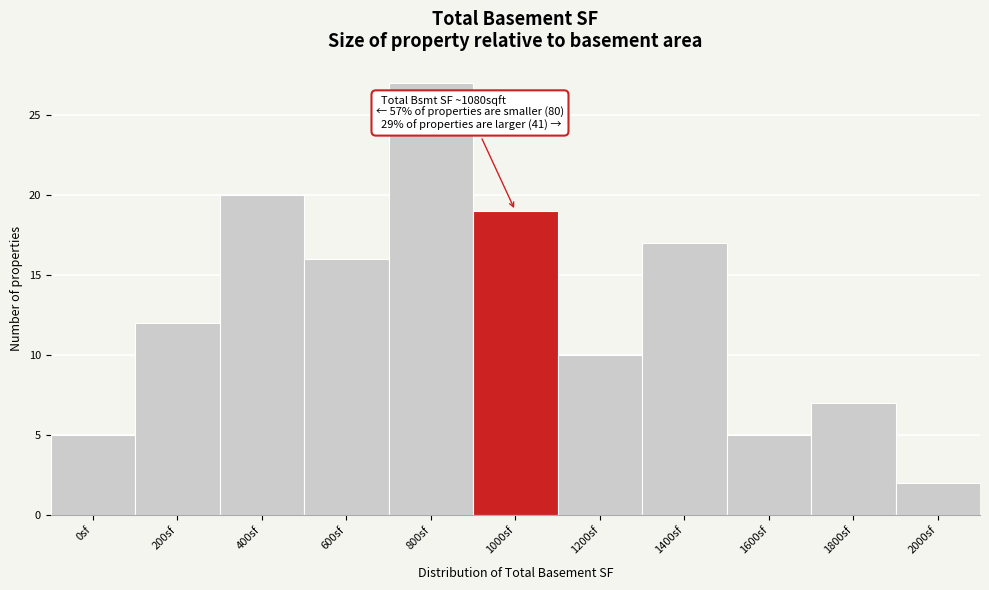

Reading left to right, extract all data points from this chart.

5	12	20	16	27	19	10	17	5	7	2